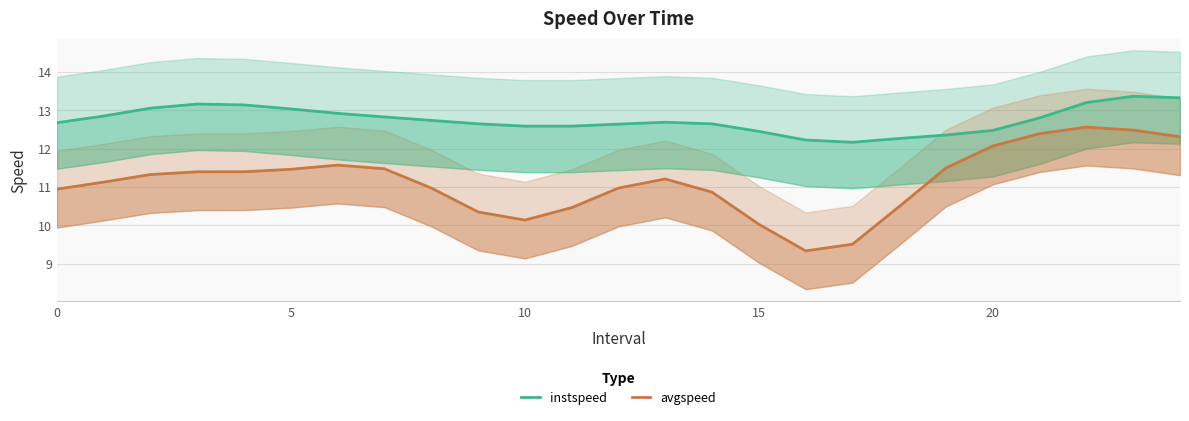

What are all the series names shown in the legend?

instspeed, avgspeed